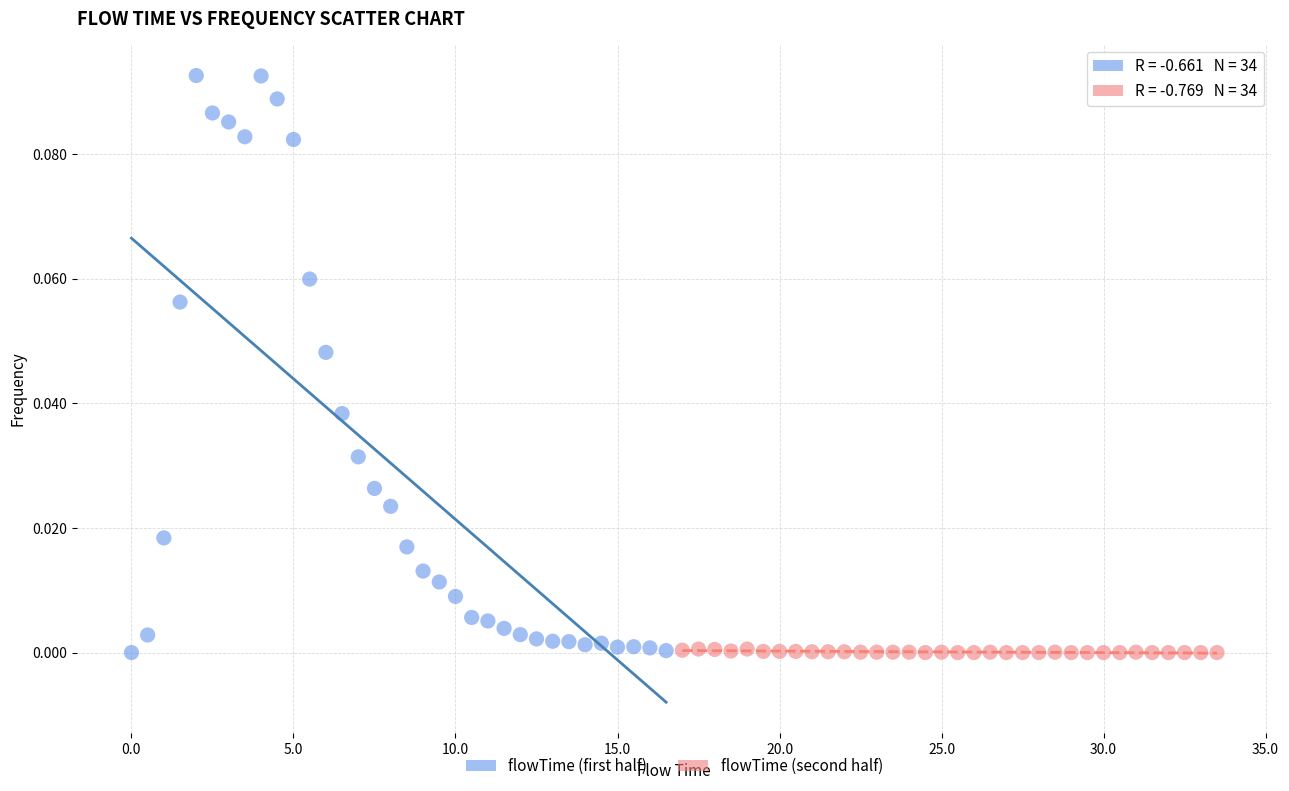

Which series contains the highest Y value?

flowTime (first half)